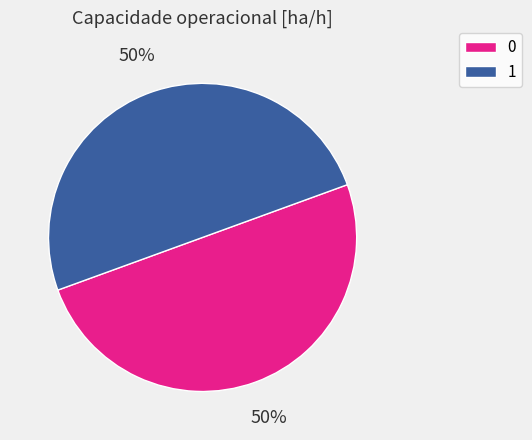

Approximately how many times larger is the value at 0 compared to 1?

1.0